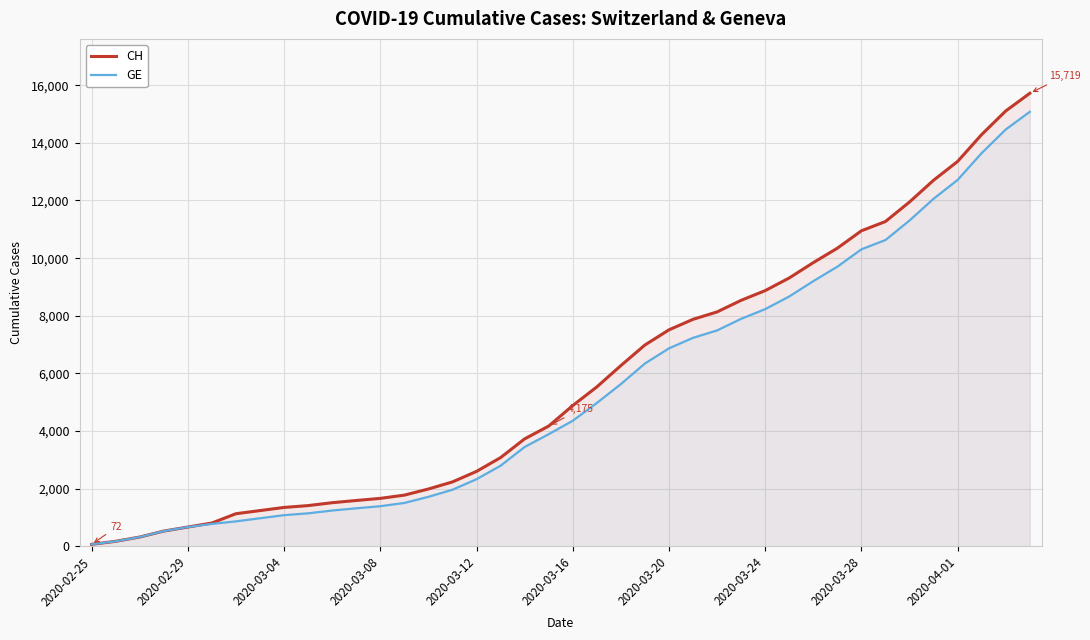

Which series has the widest spread of values?

CH